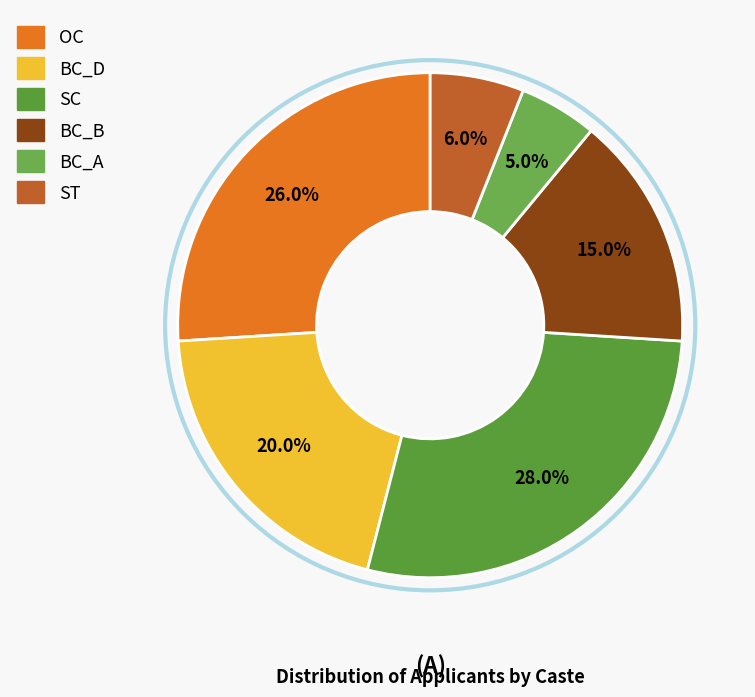

Count the number of slices in the pie.

6